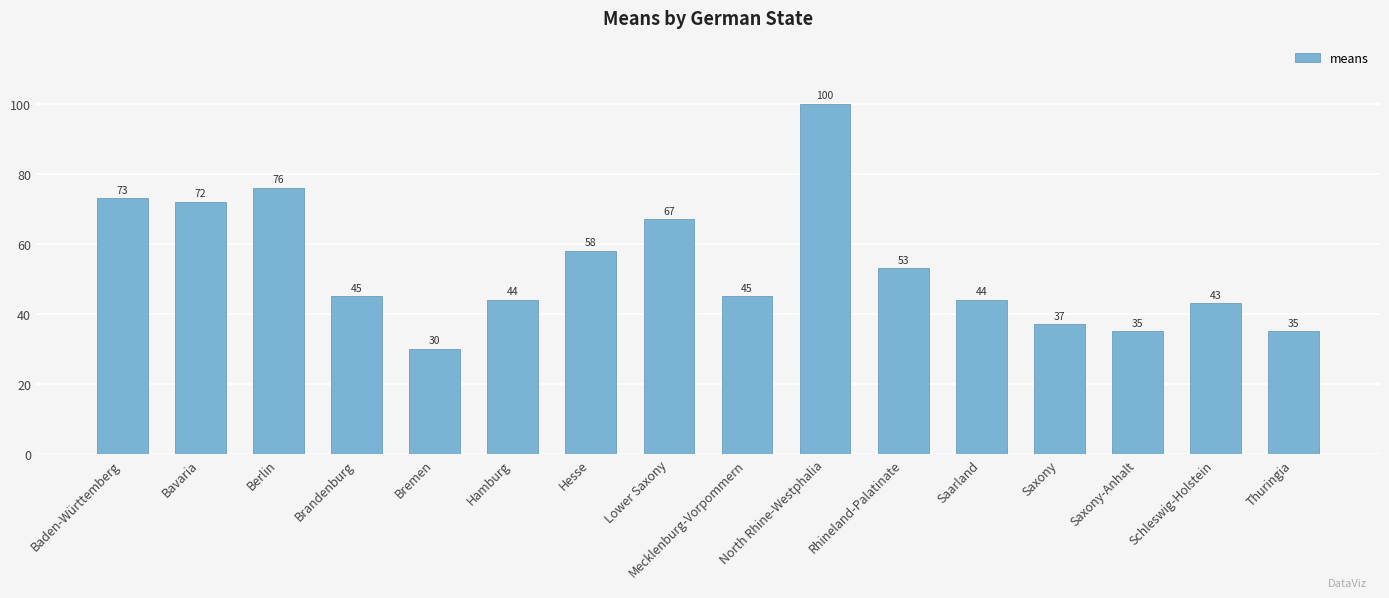

What is the change in value from Bremen to Hesse?

+28